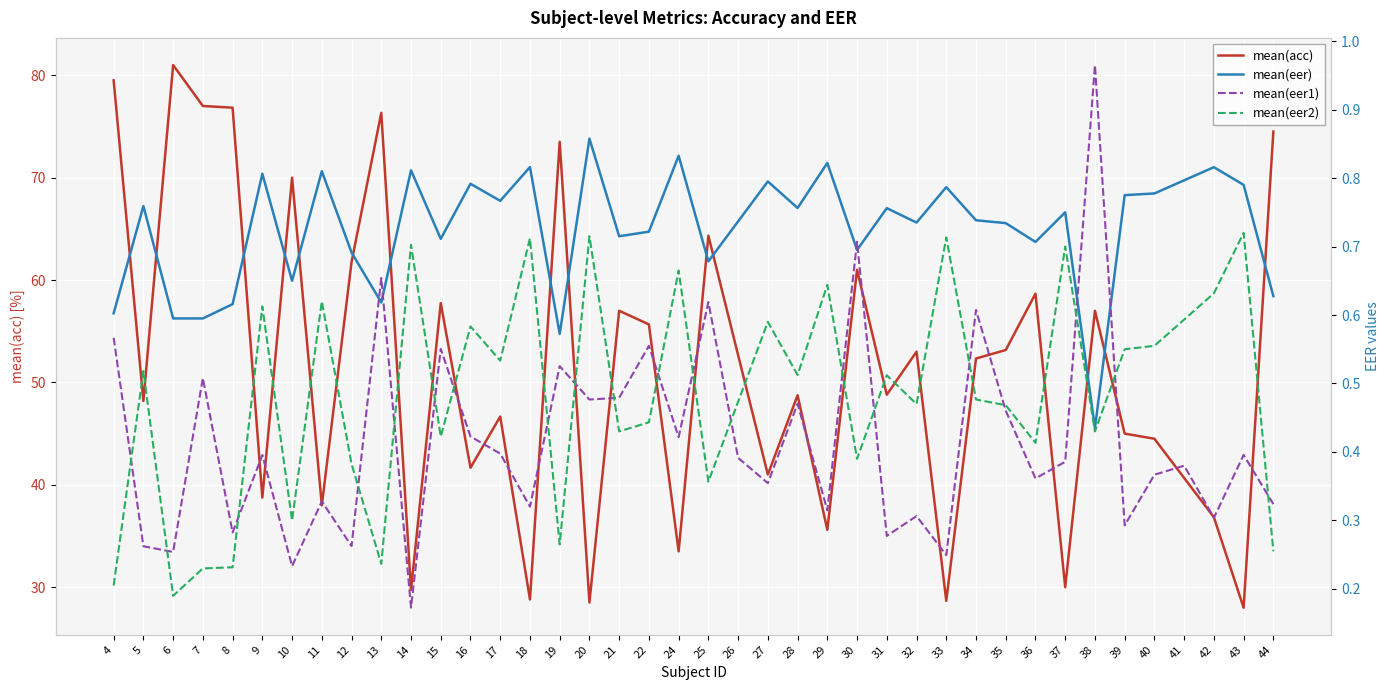

True or false: mean(acc) and mean(eer2) cross at least once.

False